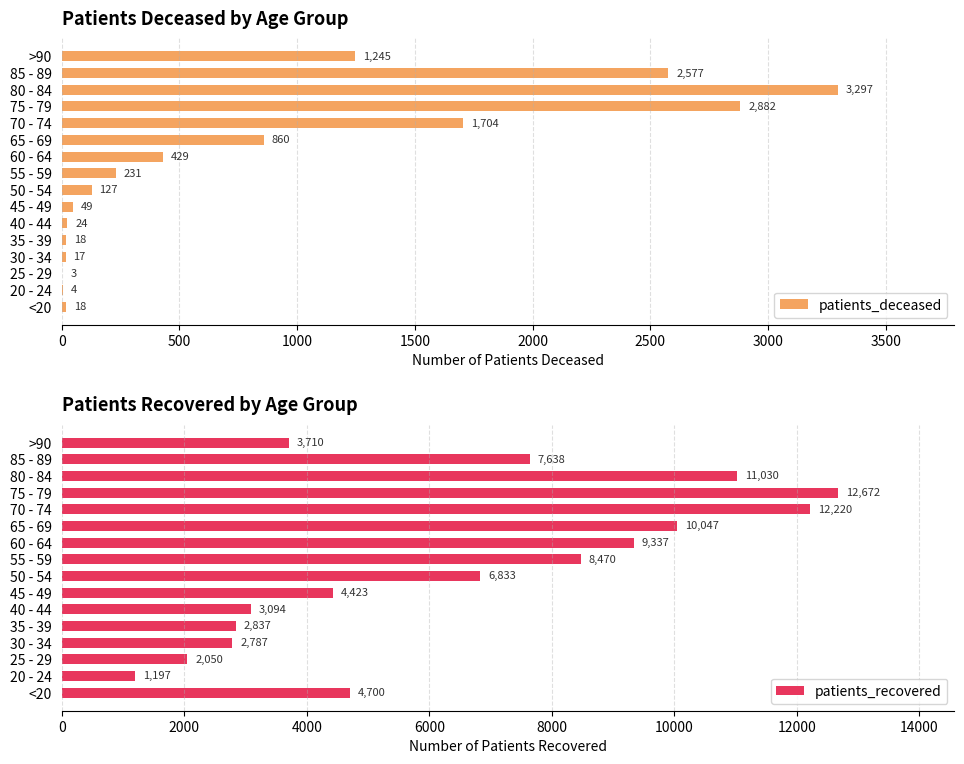

The patients_deceased series shows 429 at 60 - 64. True or false?

True